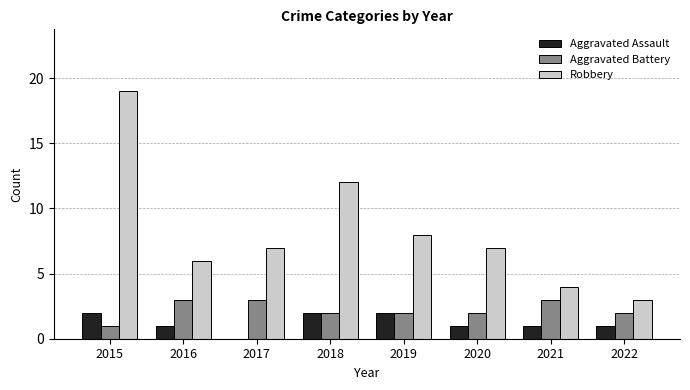

The Robbery series shows 8 at 2019. True or false?

True